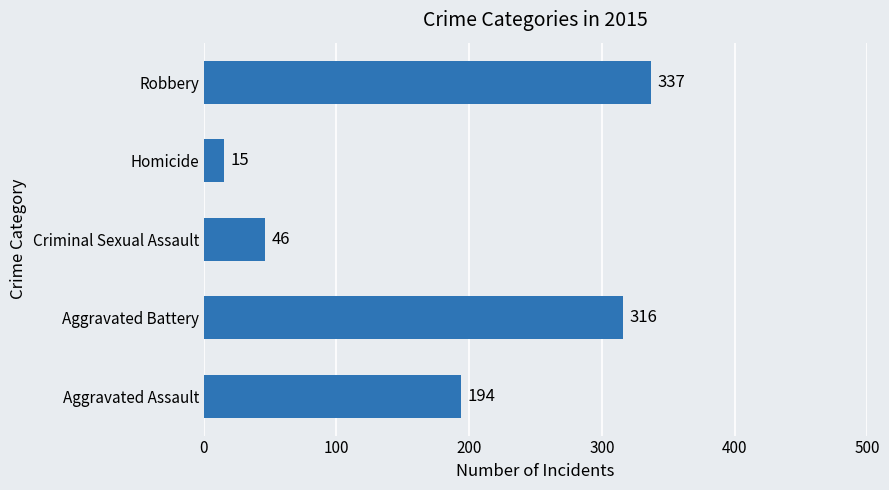

Where is the data nearest to the value 176?

Aggravated Assault